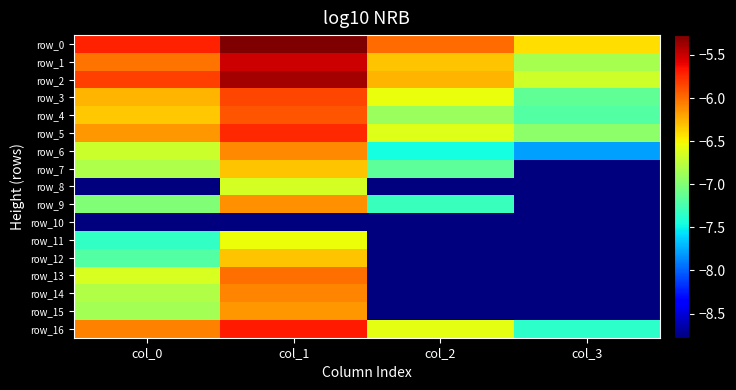

What is the total value across all series at col_0?

-115.2